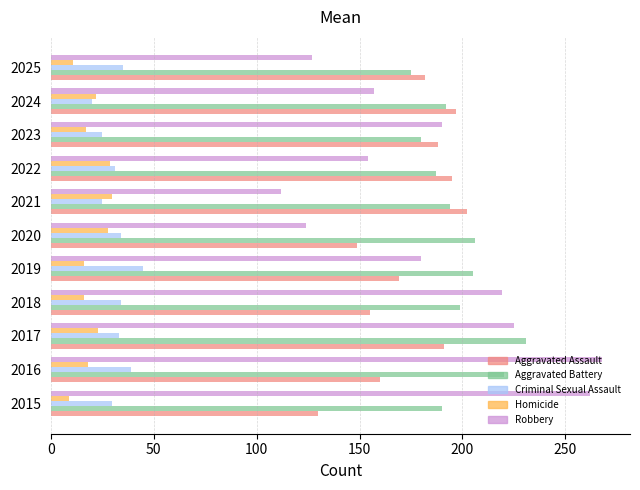

List the series in order of their peak value, highest first.

Robbery, Aggravated Battery, Aggravated Assault, Criminal Sexual Assault, Homicide